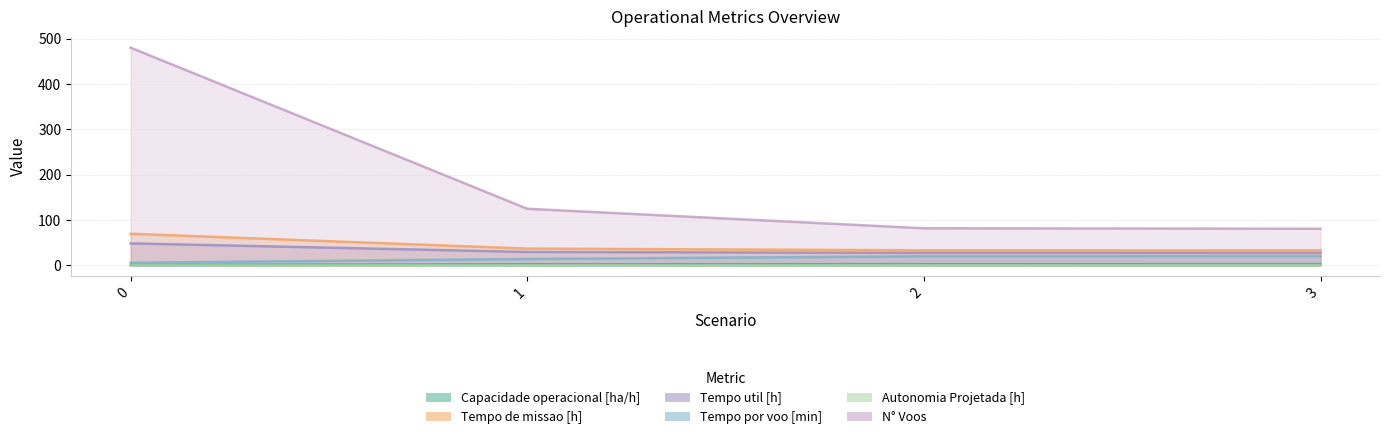

What is the approximate value of Tempo por voo [min] at 3?

20.5